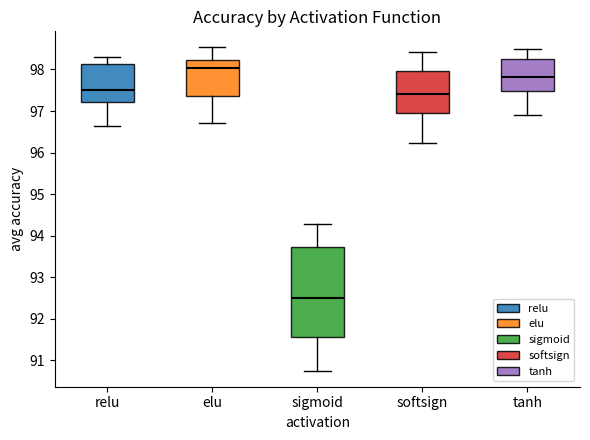

Reading left to right, transcribe this box plot: for each box, give where its median line is, the range the box spans, and where its two whiskers end, as read against the y-axis. The values are not printed on the chart, so give them approximately, as read against the axis.

relu: median 97.5, box 97.2 to 98.1, whiskers 96.7 to 98.3
elu: median 98.0, box 97.4 to 98.2, whiskers 96.7 to 98.5
sigmoid: median 92.5, box 91.6 to 93.7, whiskers 90.8 to 94.3
softsign: median 97.4, box 97.0 to 98.0, whiskers 96.2 to 98.4
tanh: median 97.8, box 97.5 to 98.3, whiskers 96.9 to 98.5